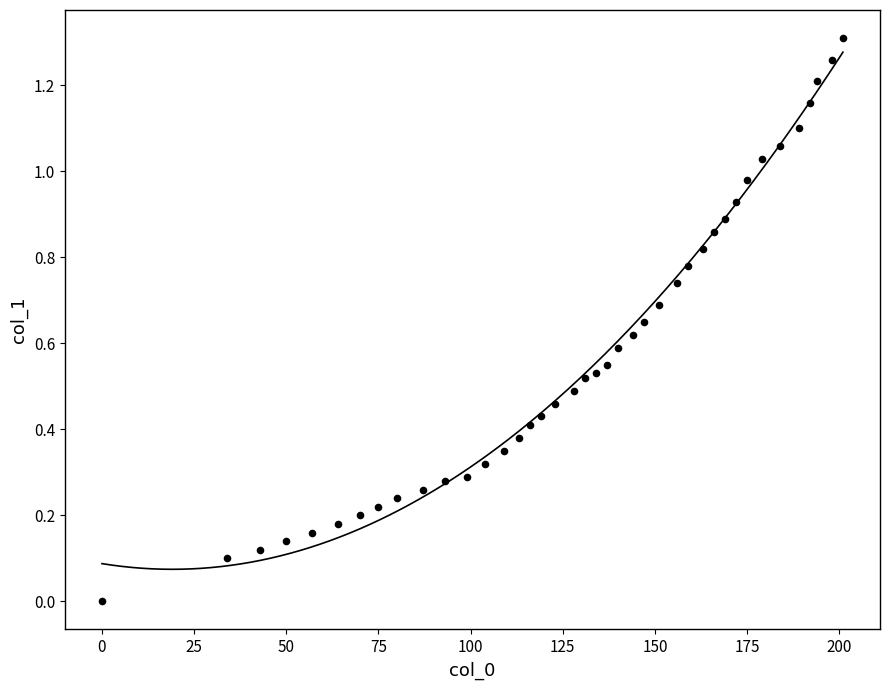

What is the range of X values (max minus min)?

201.0